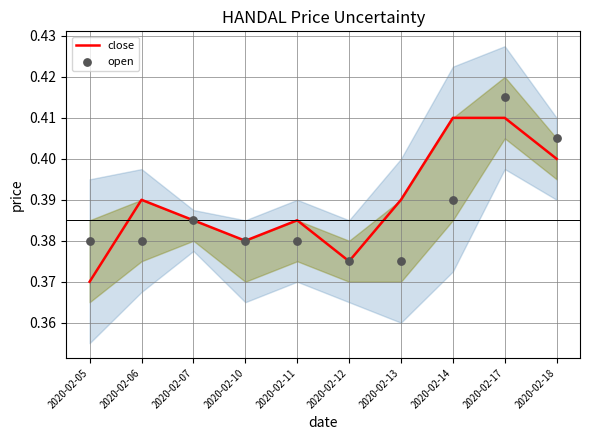

What are all the series names shown in the legend?

close, open